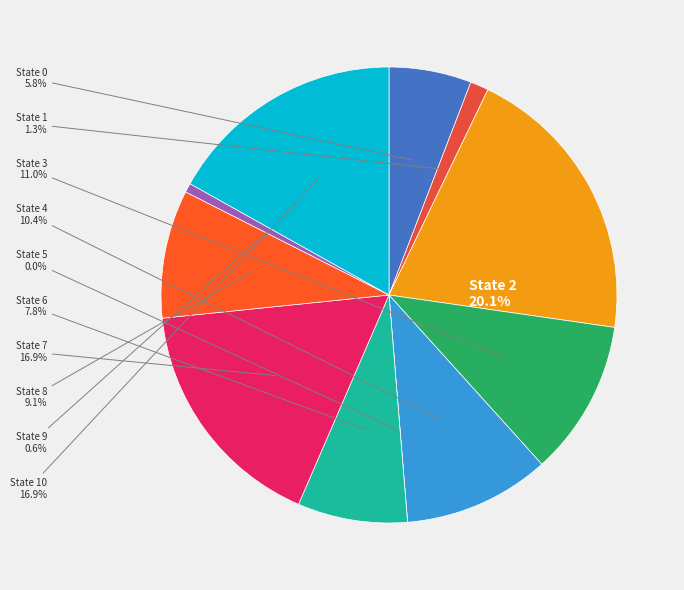

Count the number of slices in the pie.

11